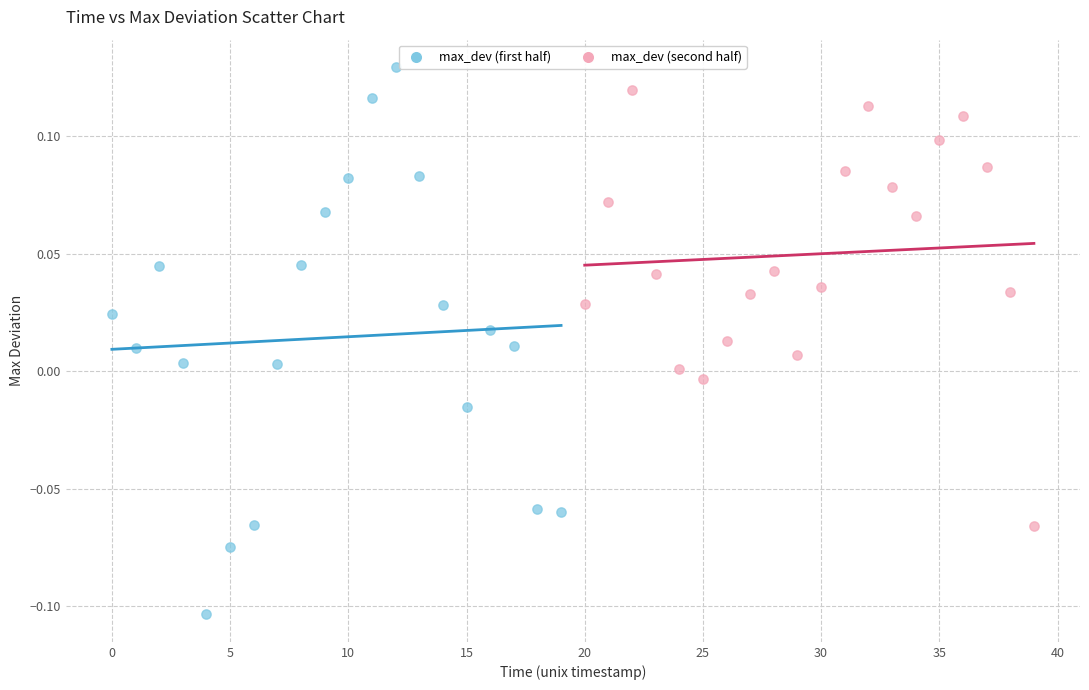

Which series reaches the minimum Y coordinate?

max_dev (first half)